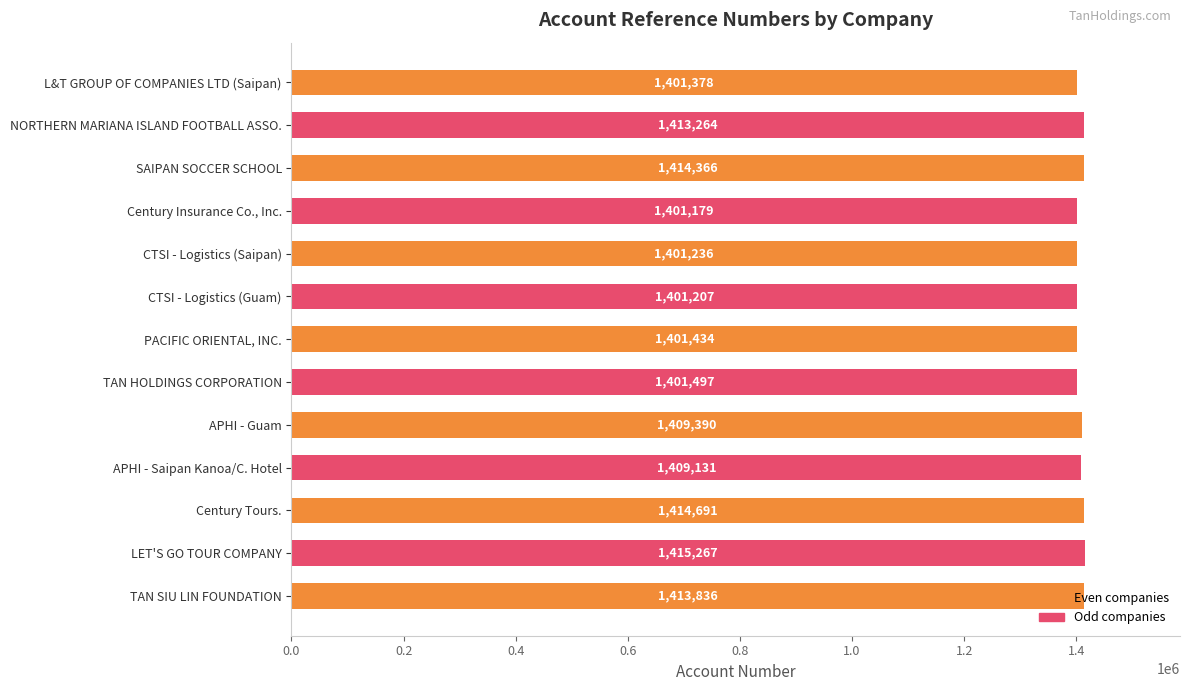

How many data points does each series have?

13